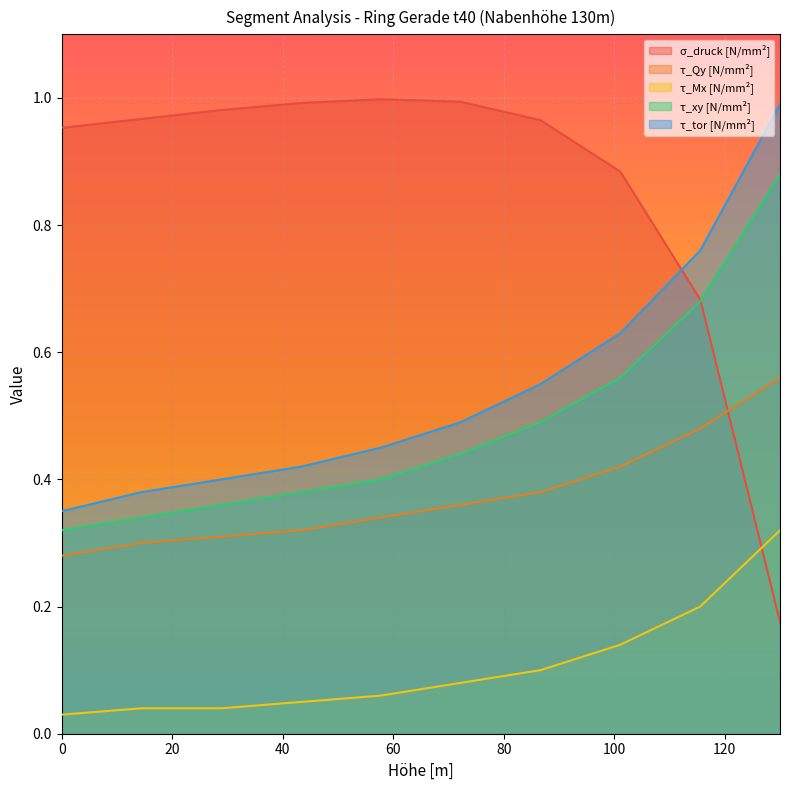

Does the chart display data point markers on the line(s)?

No